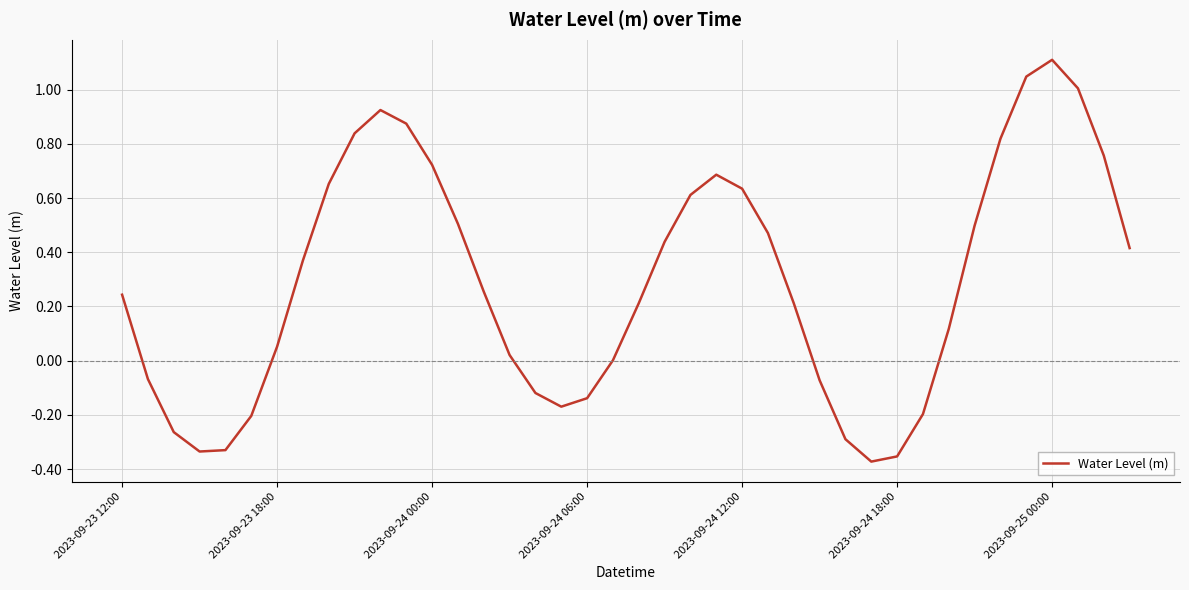

What is the maximum value shown in the chart?

1.1